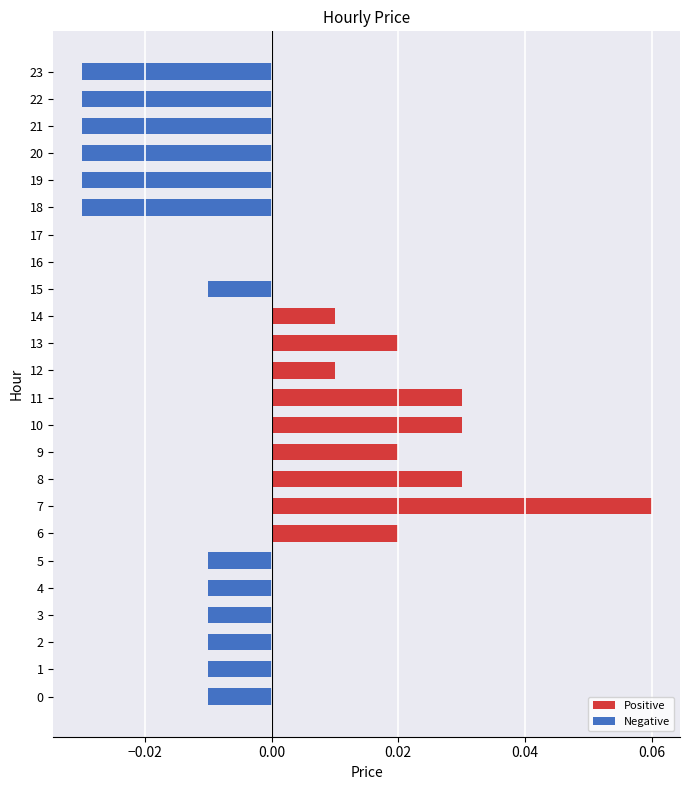

At which category does the chart reach its peak across all series?

7